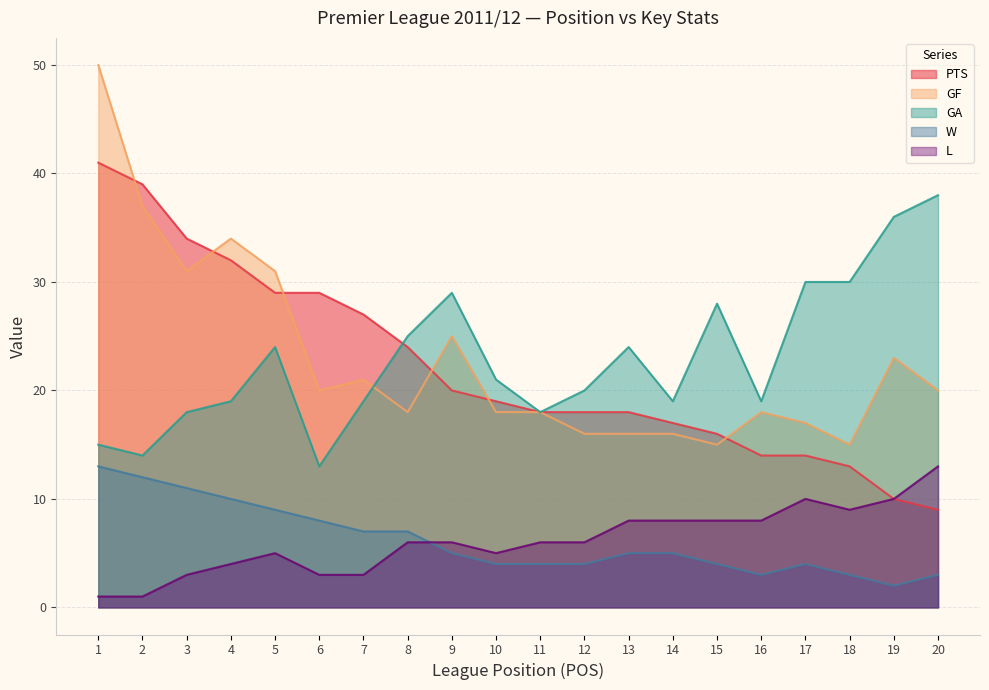

The W series shows 9 at 5. True or false?

True